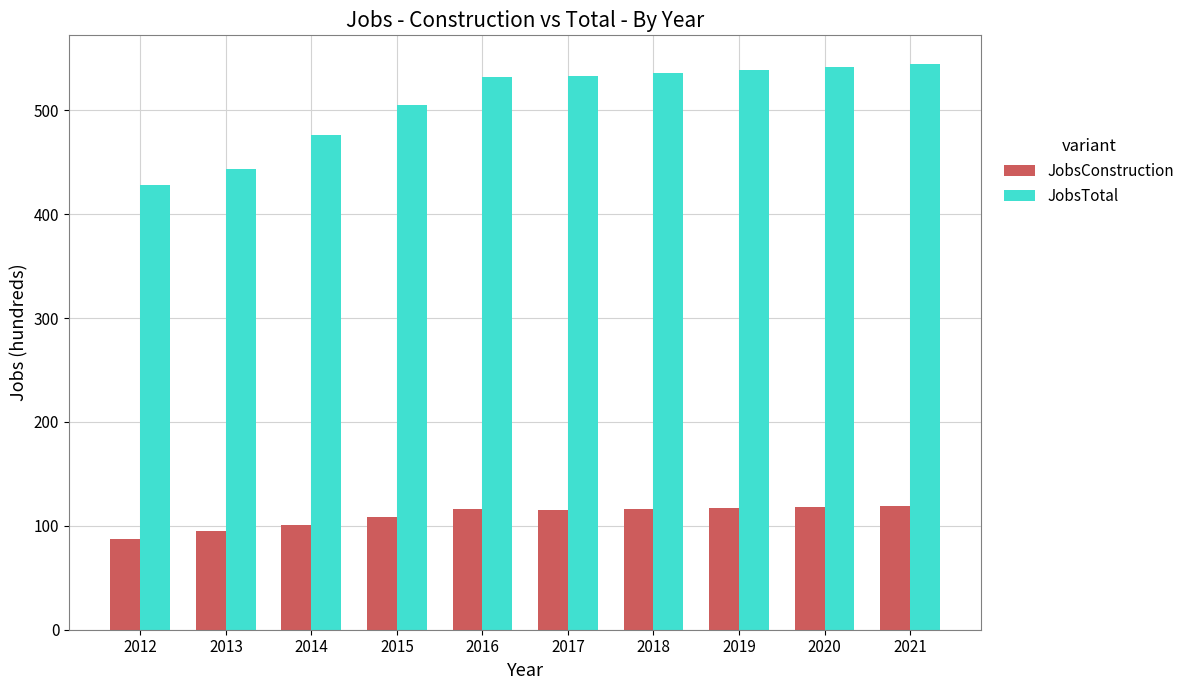

What is the value of the JobsConstruction bar at the 10th from the left?

119